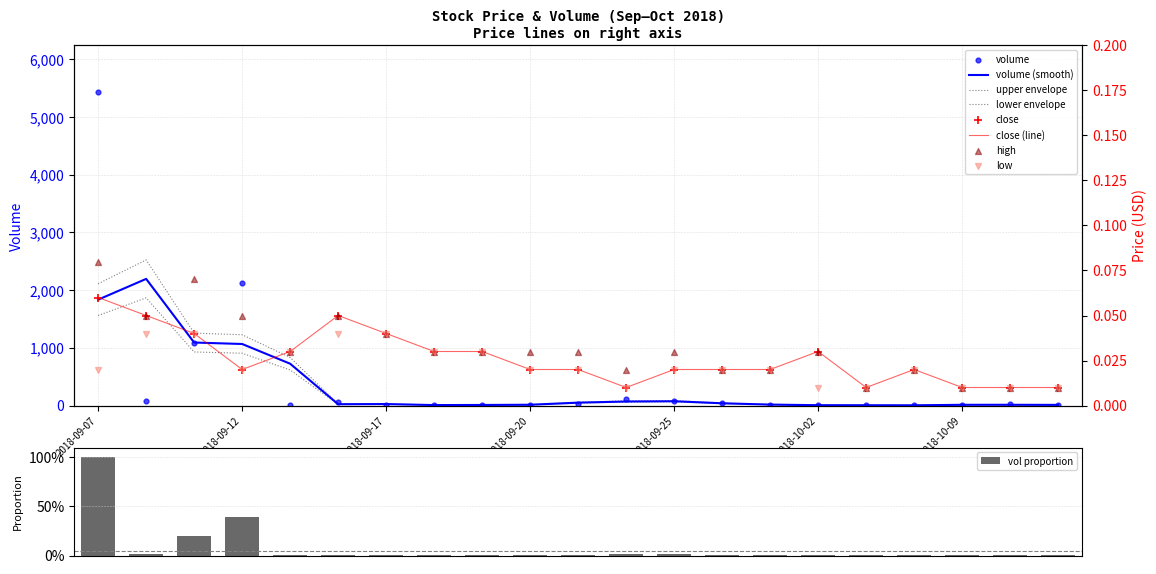

Is the value of low at 2018-10-19 greater than the value of high at 2018-10-04?

No